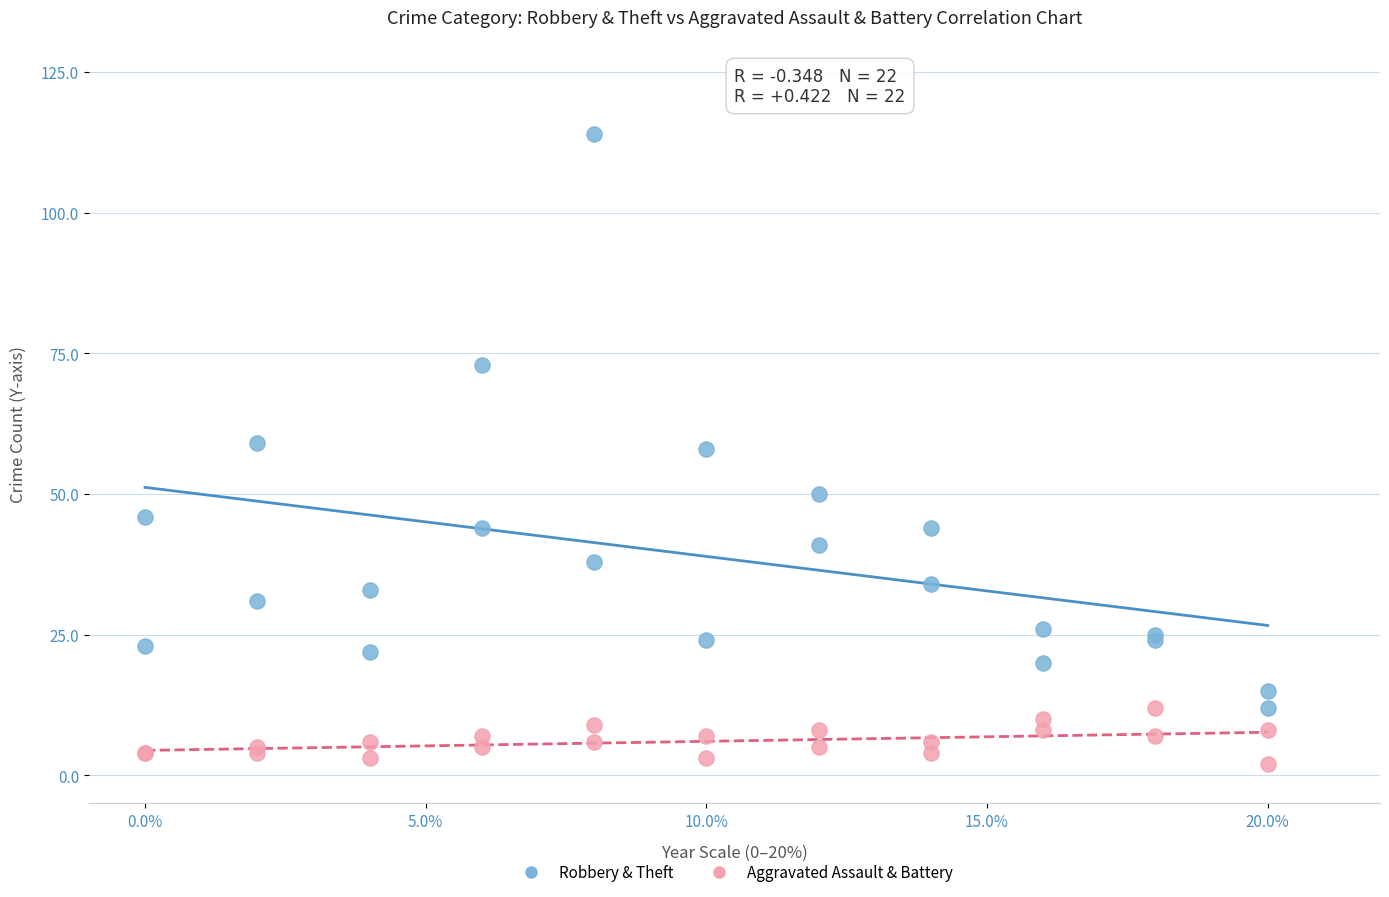

Which series has the largest Y range (max minus min)?

Robbery & Theft